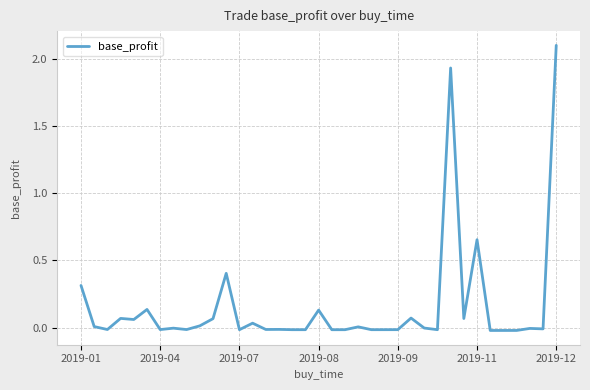

What is the greatest value displayed?

2.1